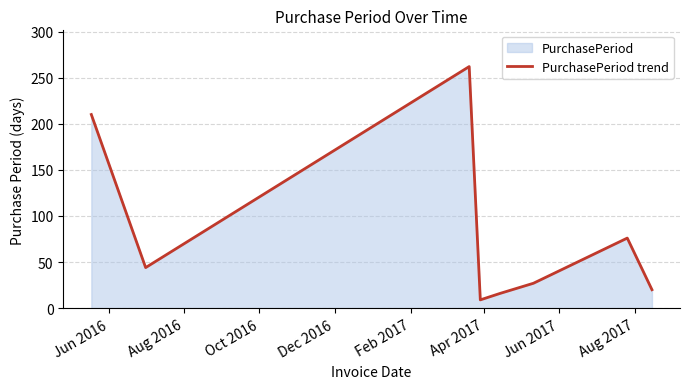

What is the greatest value displayed?

262